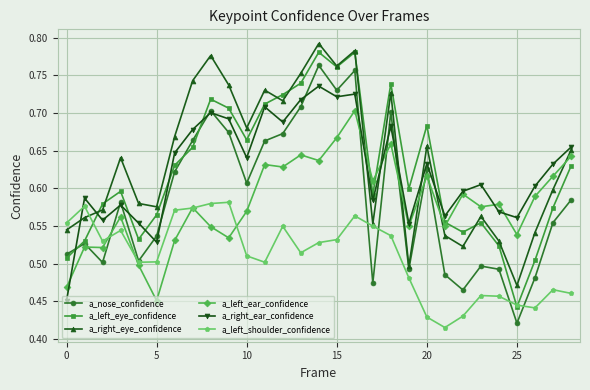

Count the a_left_ear_confidence values in the range 0 to 1.

29